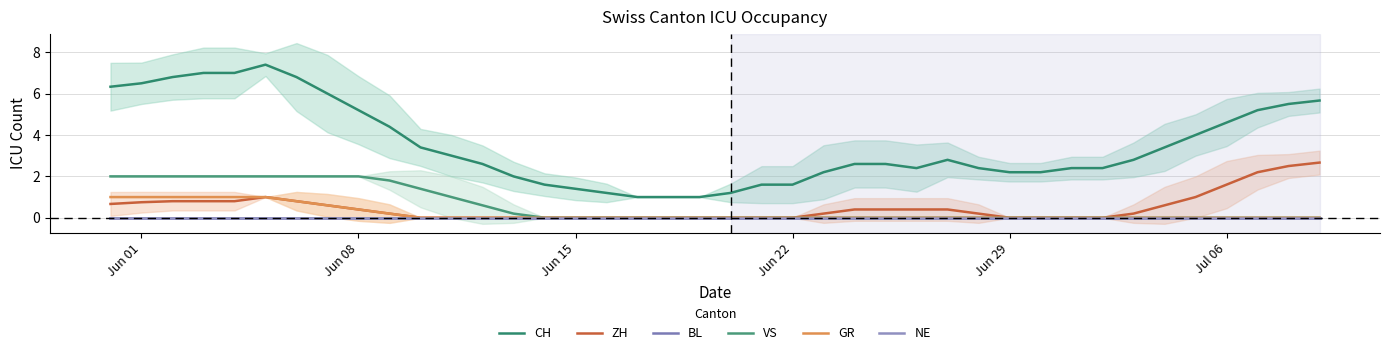

True or false: GR has more than 0 points higher than both neighbors.

False